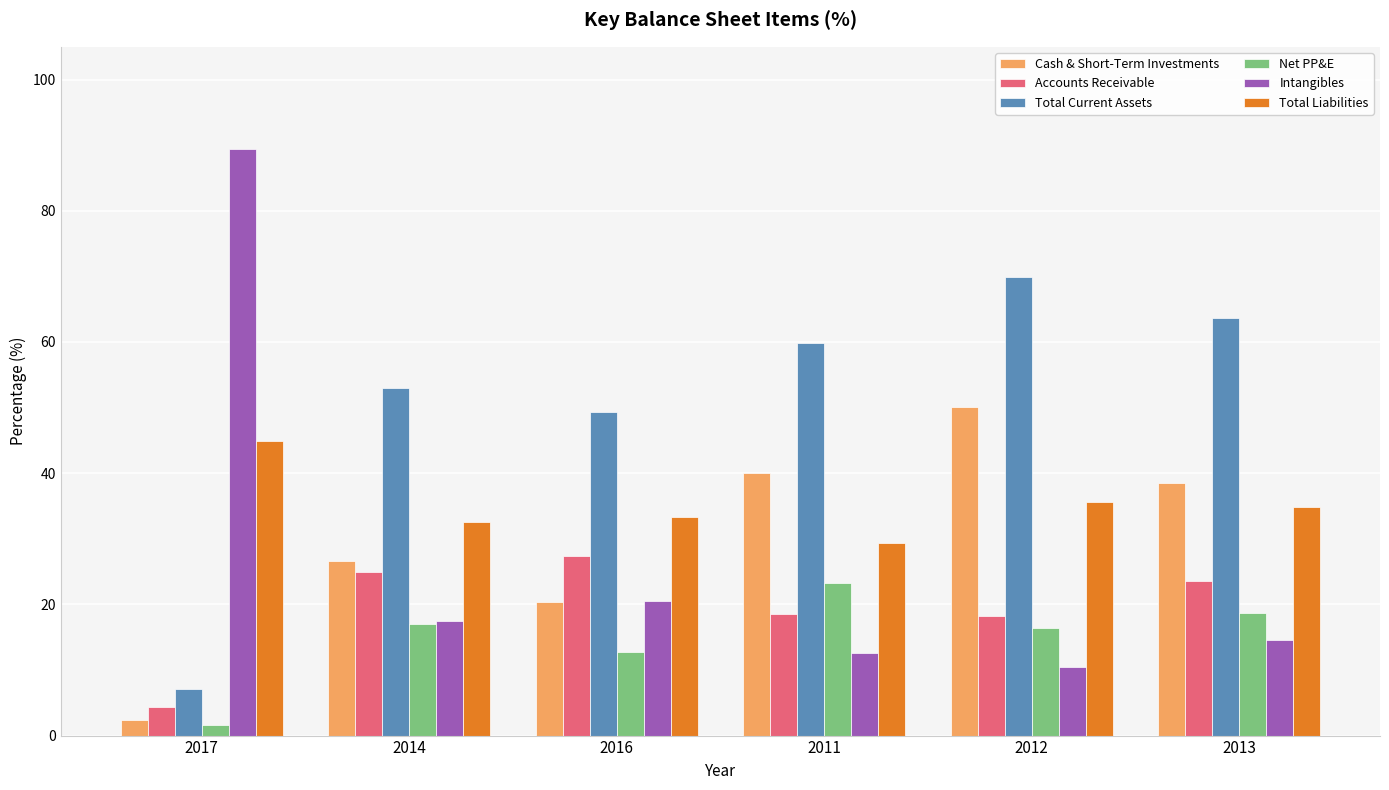

At which label is Intangibles closest to 49?

2016